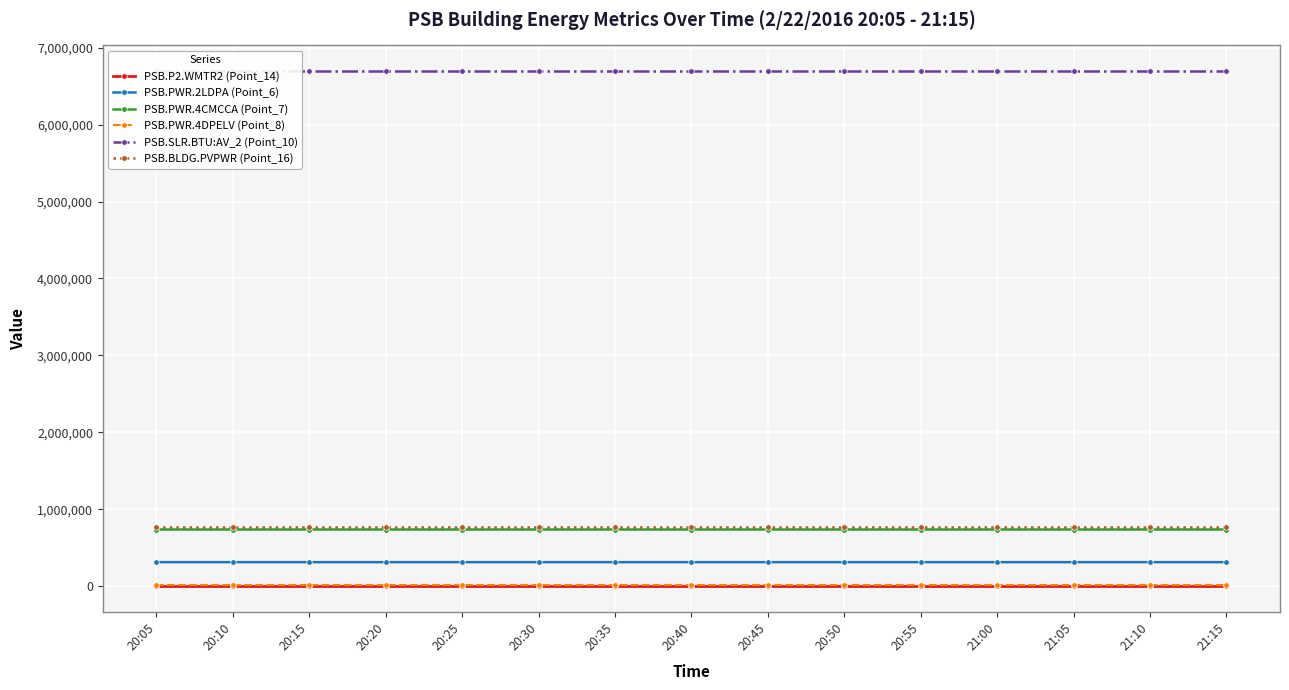

True or false: PSB.PWR.2LDPA (Point_6) has more than 0 interior local peaks.

False